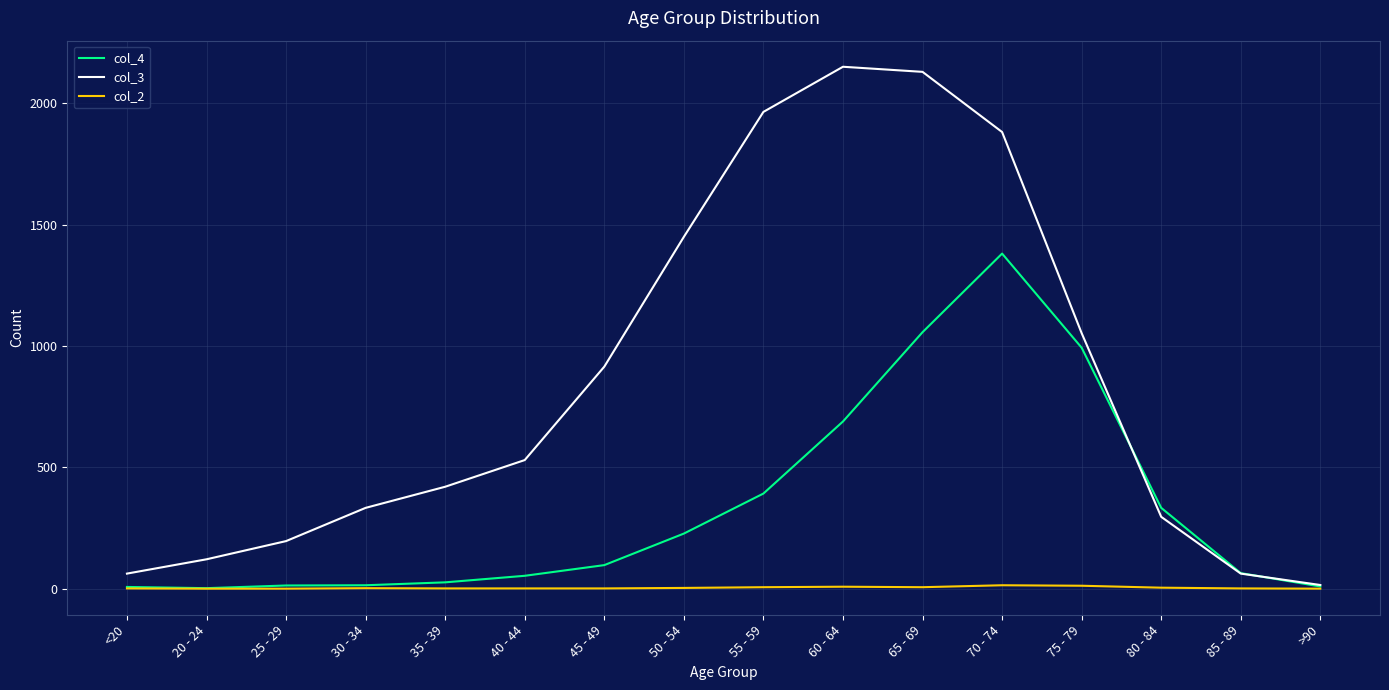

What is the greatest value displayed?

2151